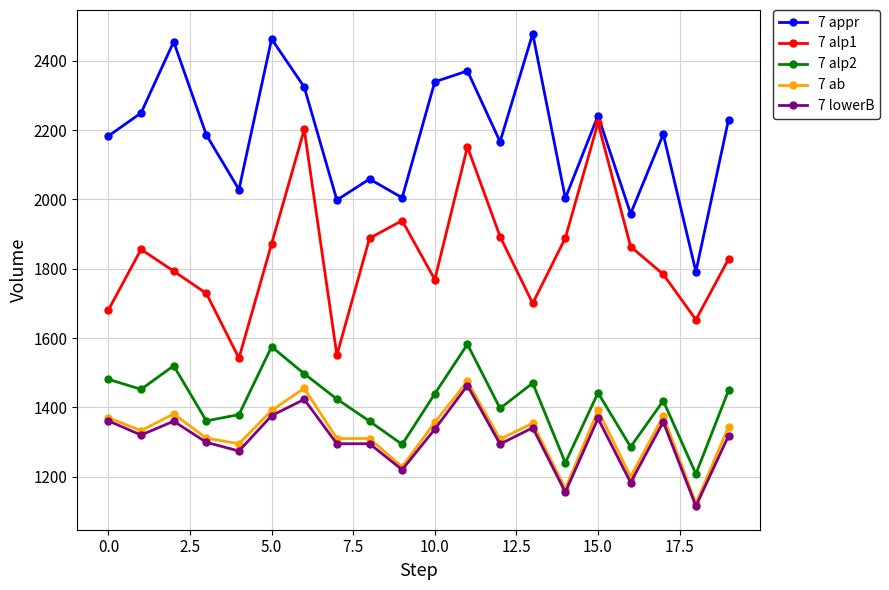

What is the difference between the maximum and minimum values in the 7 alp1 series?

679.0